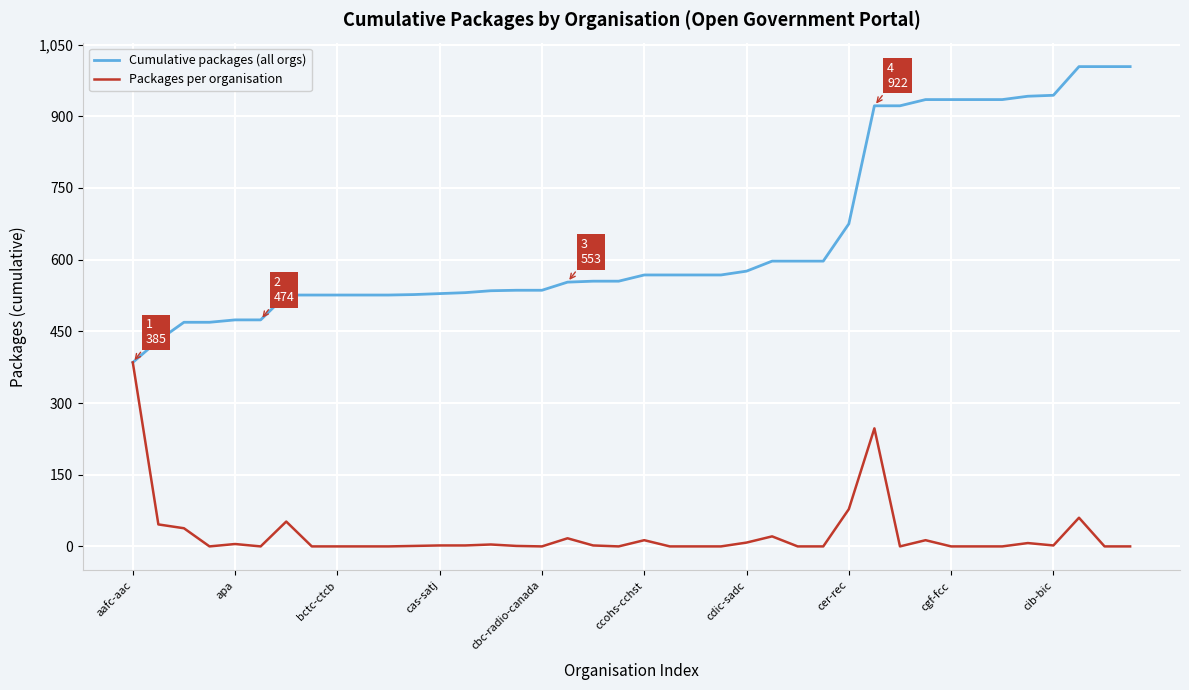

List the series in order of their overall mean, lowest first.

Packages per organisation, Cumulative packages (all orgs)